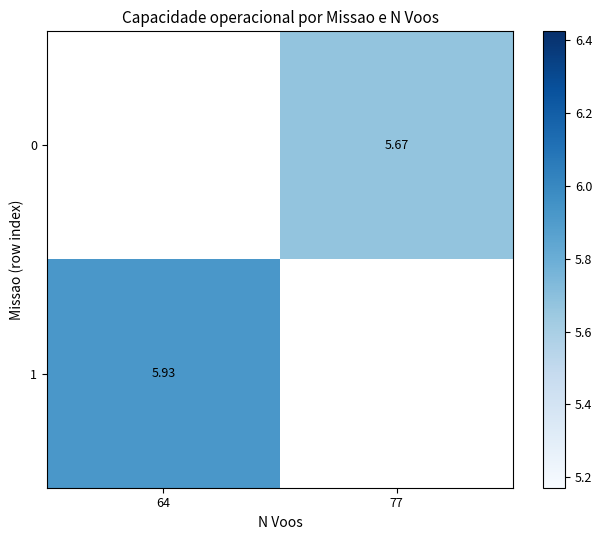

The value of 0 at 77 is 9.0. True or false?

False